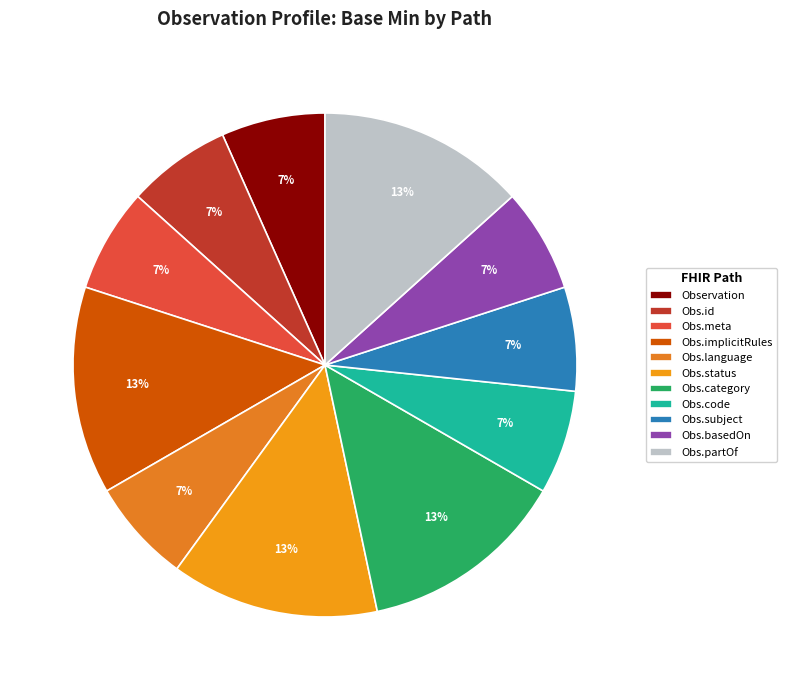

Count the number of slices in the pie.

11